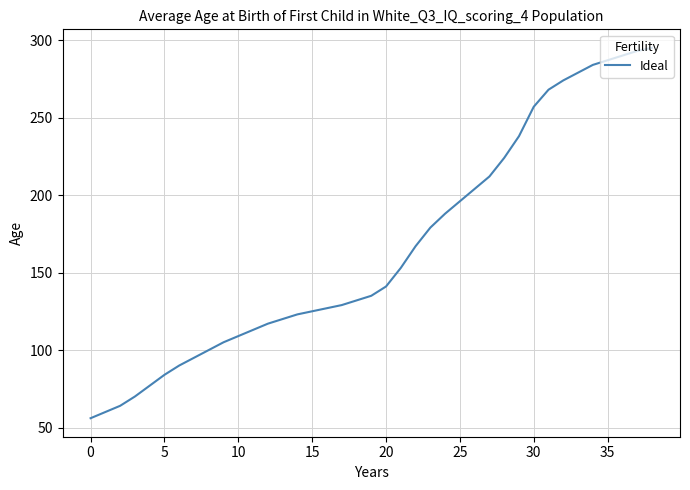

Reading left to right, list all the values displayed in this chart.

56	60	64	70	77	84	90	95	100	105	109	113	117	120	123	125	127	129	132	135	141	153	167	179	188	196	204	212	224	238	257	268	274	279	284	287	290	293	295